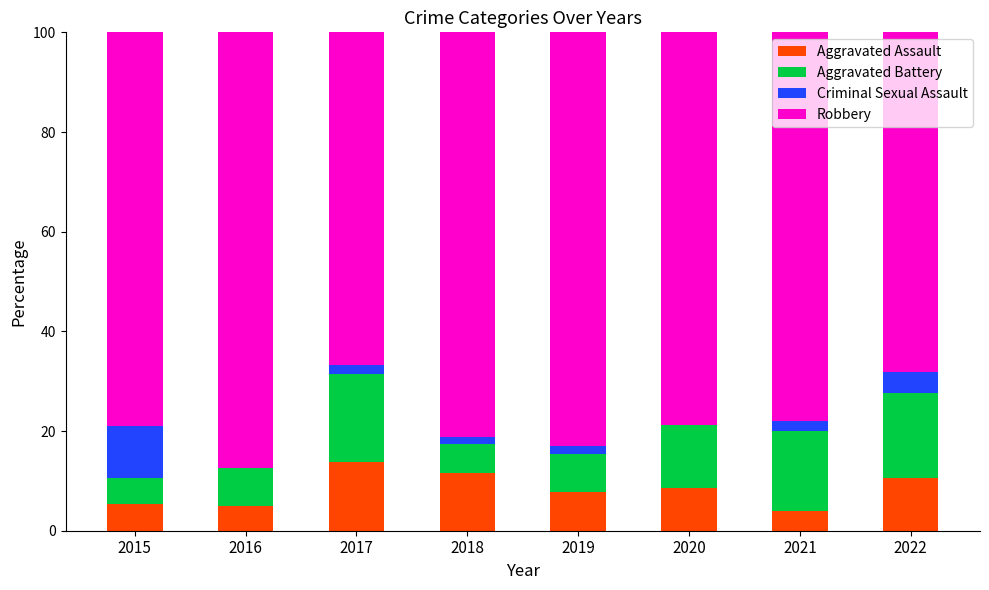

What is the sum of the Aggravated Assault values at 2021 and 2015?

9.3